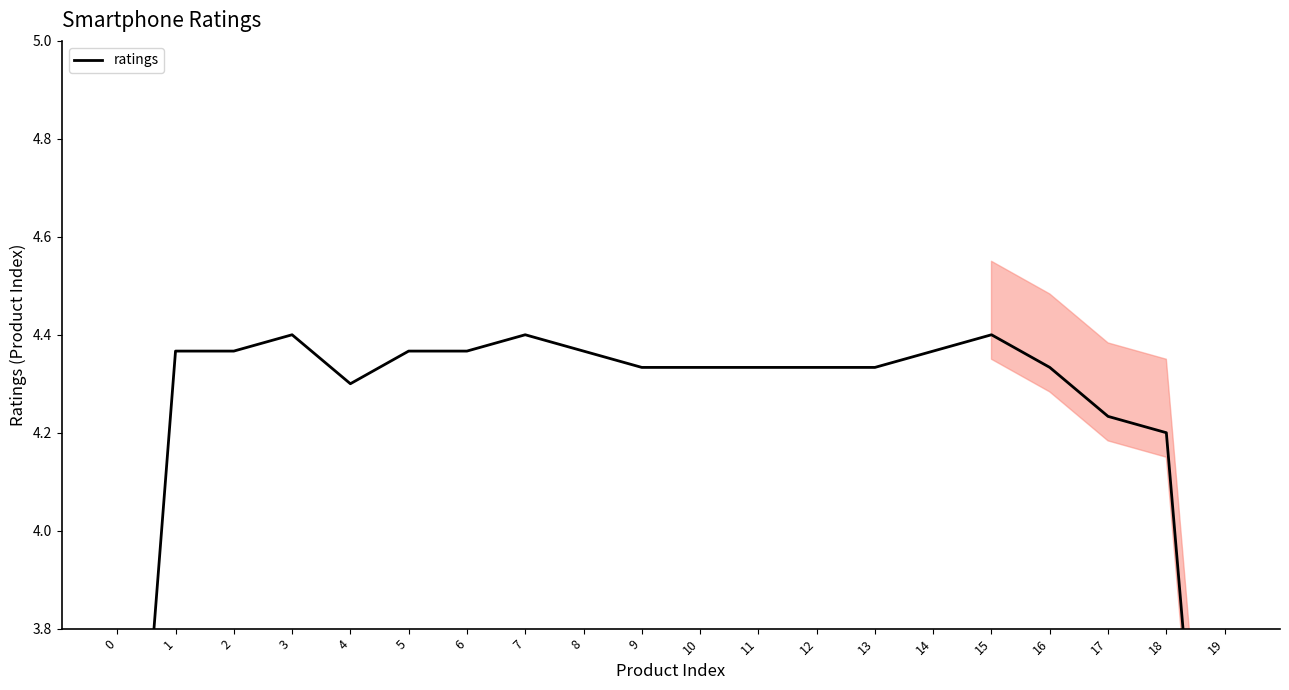

At which category does the data reach its first local peak?

3